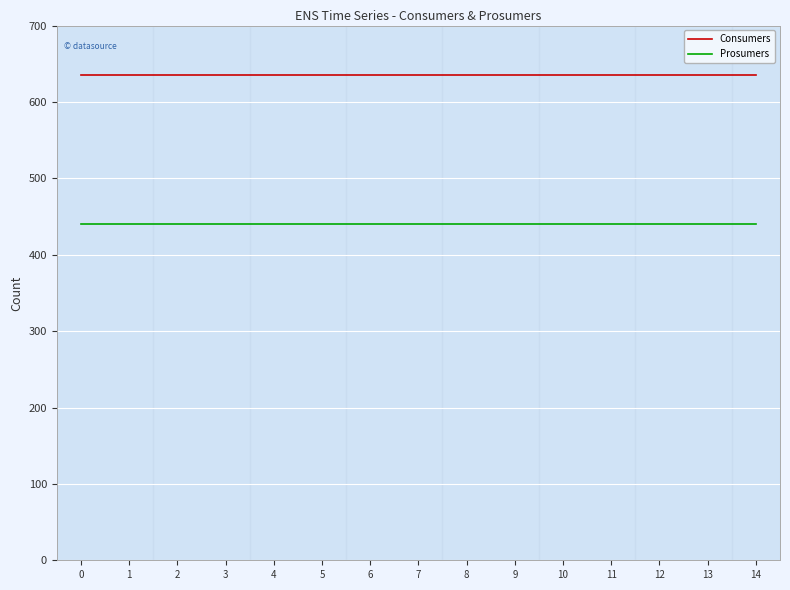

What is the sum of the Prosumers values at 11 and 5?

880